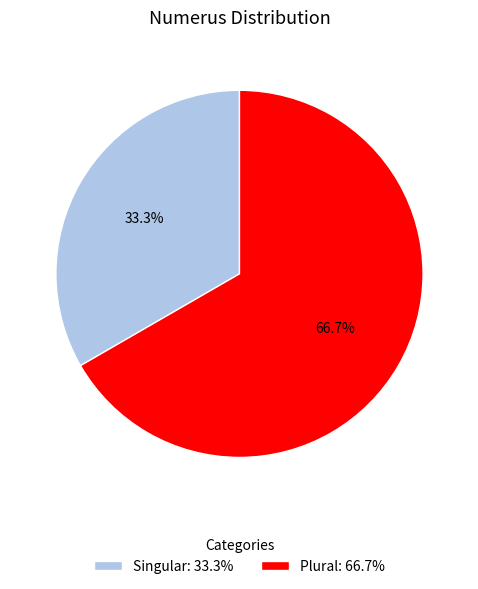

True or false: Plural accounts for 55% of the total.

False